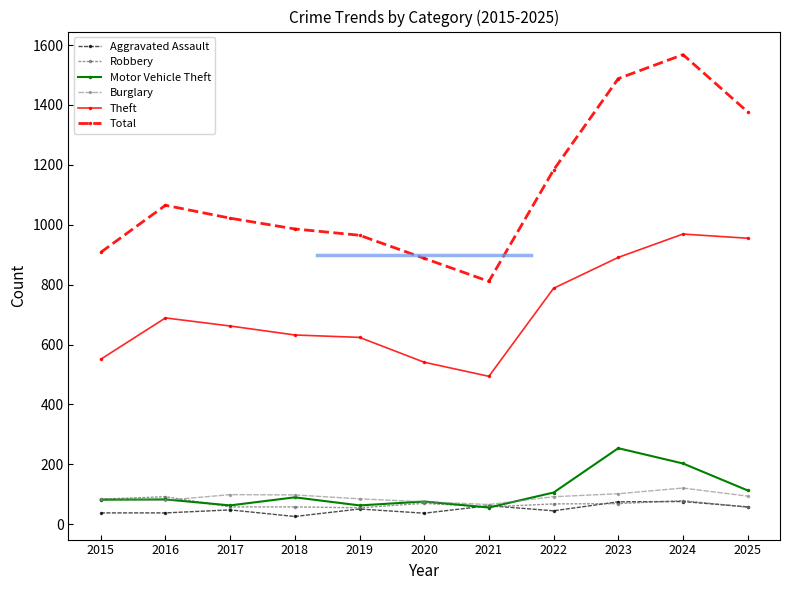

What is the sum of the Total values at 2020 and 2021?

1699